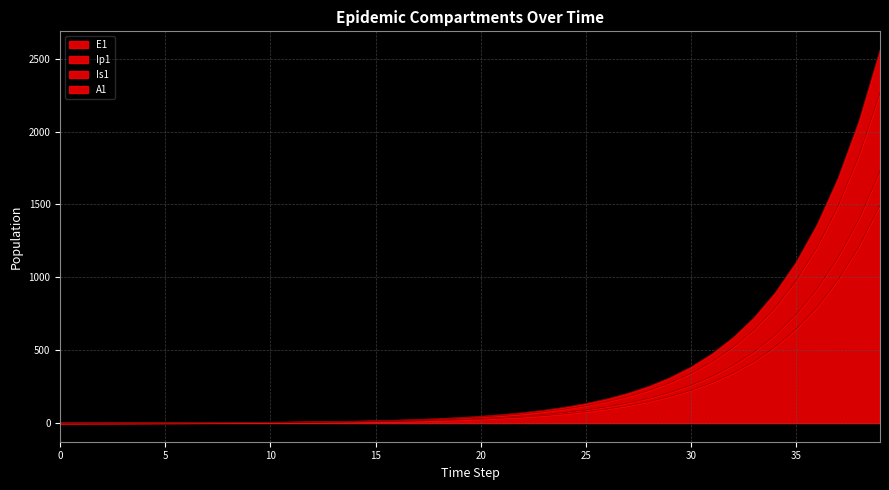

What is the maximum value for E1?

1496.2